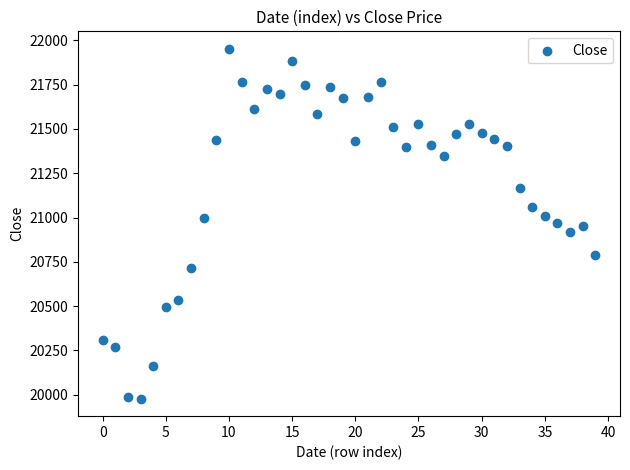

What is the range of Y values (max minus min)?

1973.9